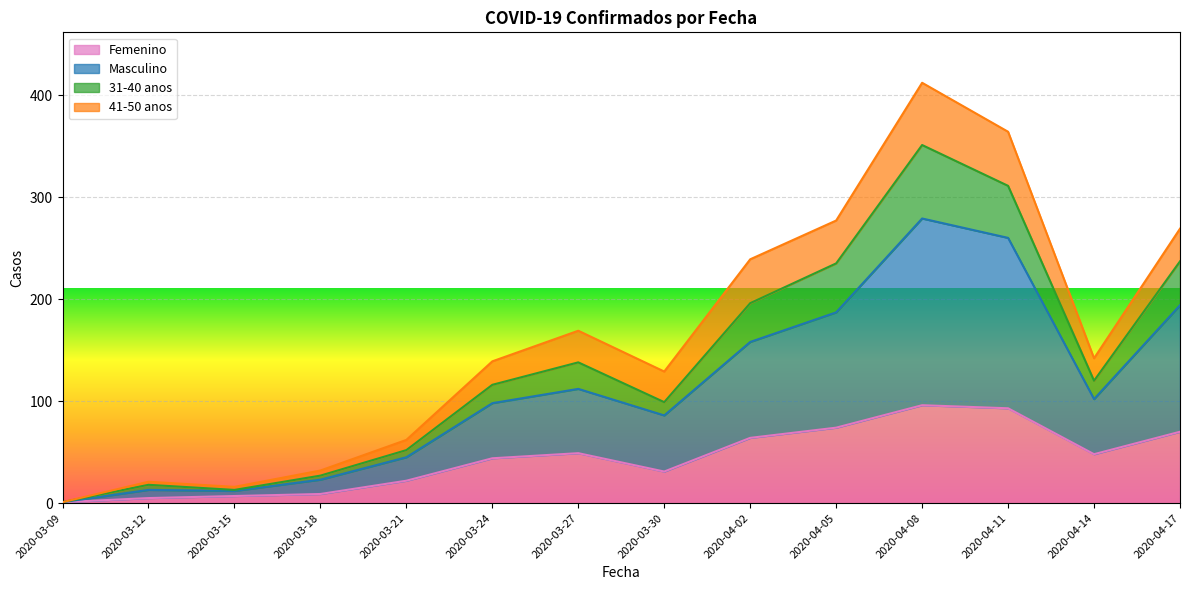

What is the maximum value for Femenino?

96